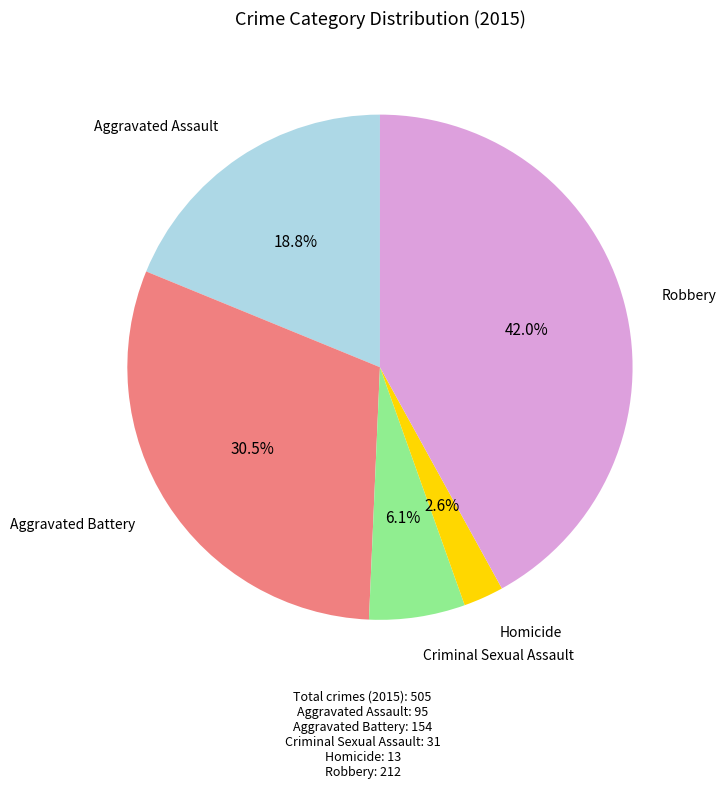

To the nearest percent, what is the average slice percentage?

20%